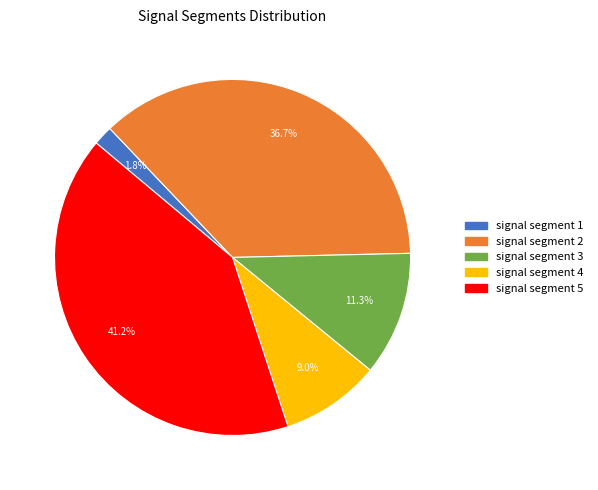

Does any single category account for the majority?

No